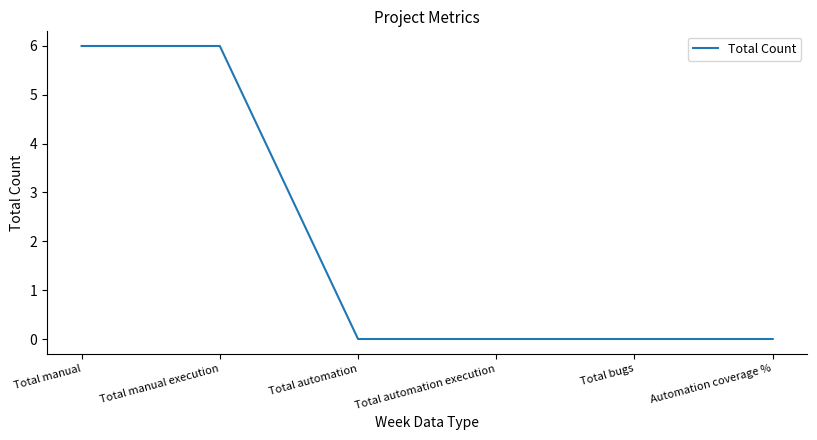

What is the difference between the maximum and minimum values?

6